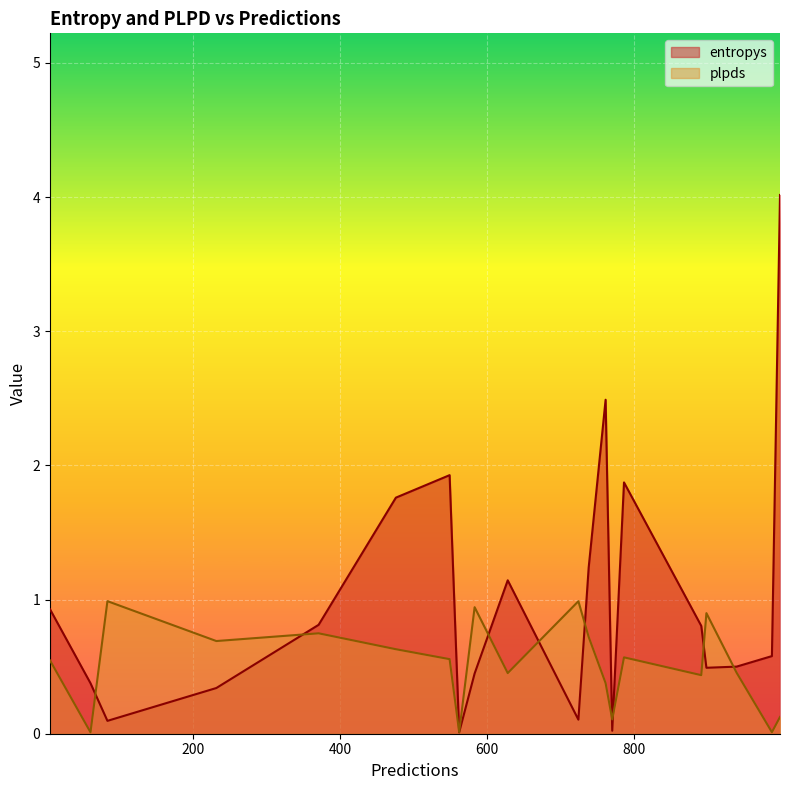

Rank the series by their maximum value, from highest to lowest.

entropys, plpds